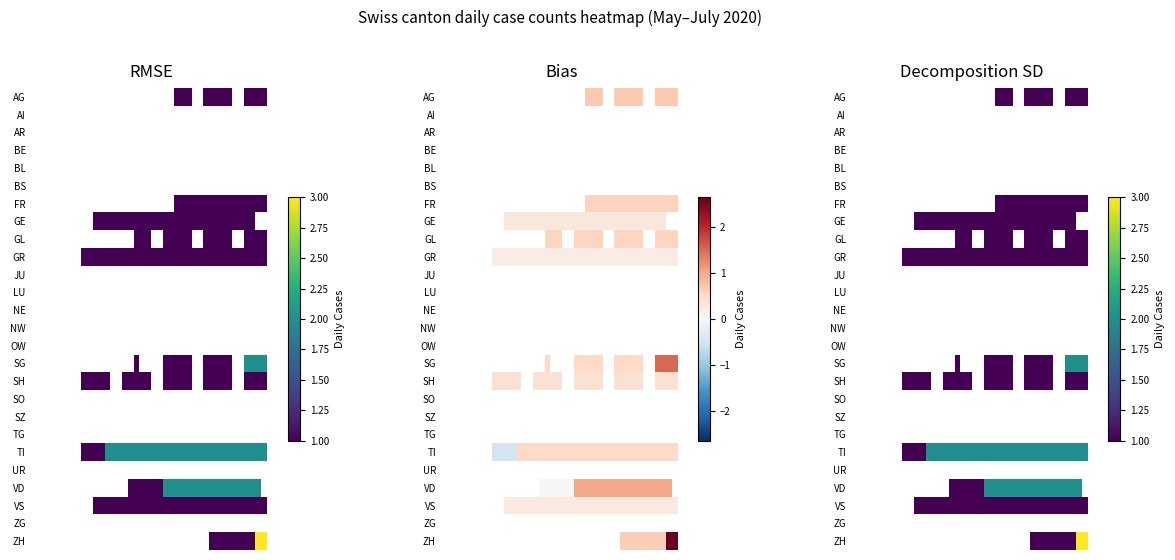

At which category is the sum across all series the highest?

38